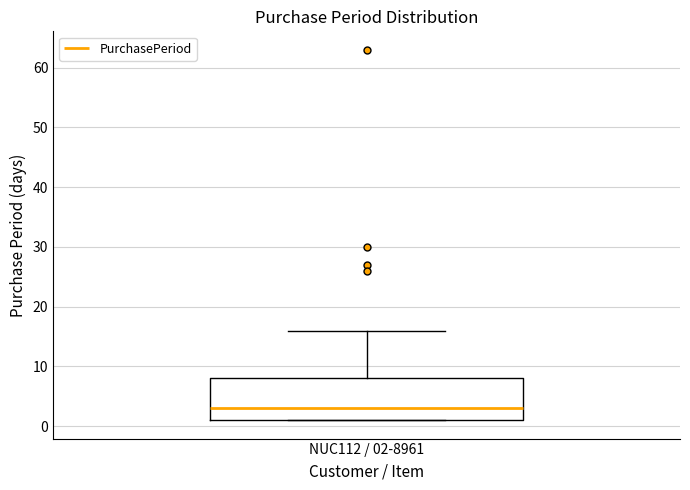

Read this box plot against the y-axis: the position of the median line, the range covered by the box, and the ends of both whiskers. The values are not printed on the chart, so give them approximately, as read against the axis.

median 3, box 1 to 8, whiskers 1 to 16